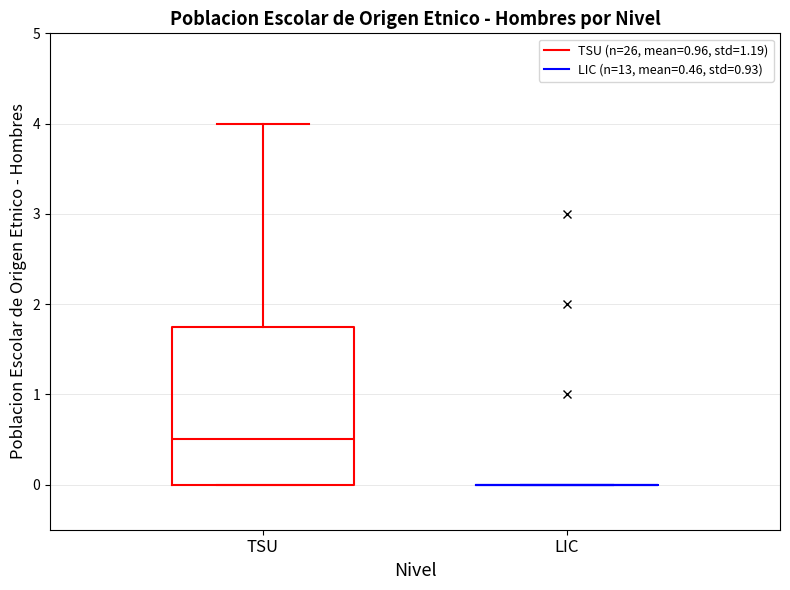

Reading left to right, read every box against the y-axis: the position of its median line, the range the box covers, and the ends of its whiskers. The values are not printed on the chart, so give them approximately, as read against the axis.

TSU: median 0.5, box 0.0 to 1.8, whiskers 0.0 to 4.0
LIC: box collapsed to a line at 0.0, whiskers 0.0 to 0.0